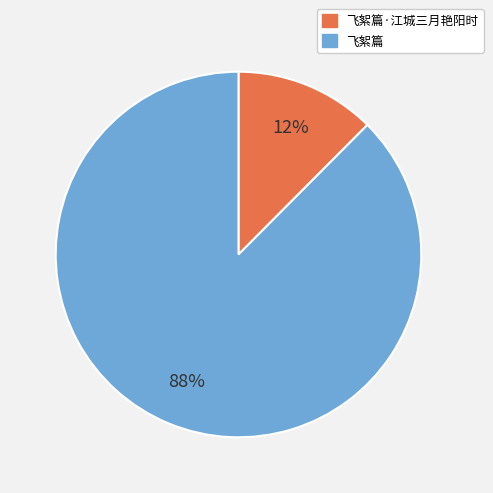

To the nearest percent, what is the combined percentage of 飞絮篇 and 飞絮篇·江城三月艳阳时?

100%